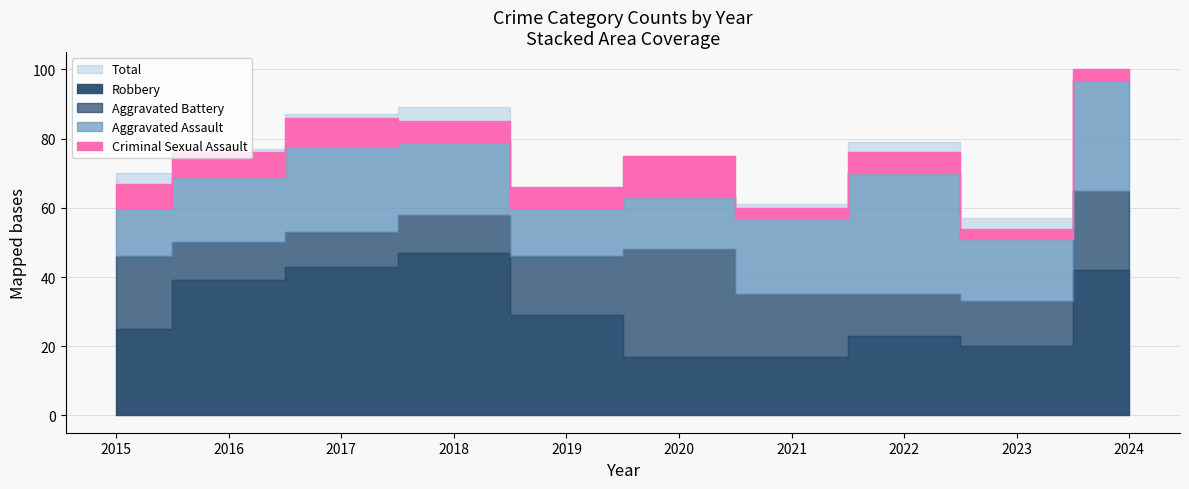

What are all the series names shown in the legend?

Aggravated Assault, Aggravated Battery, Criminal Sexual Assault, Robbery, Total